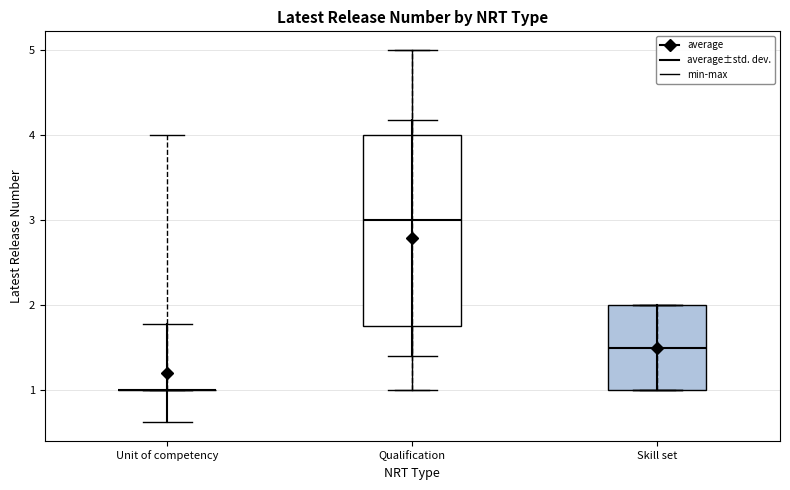

Where is the lower edge of the box for Skill set on the y-axis? The values are not printed on the chart, so give them approximately, as read against the axis.

1.0